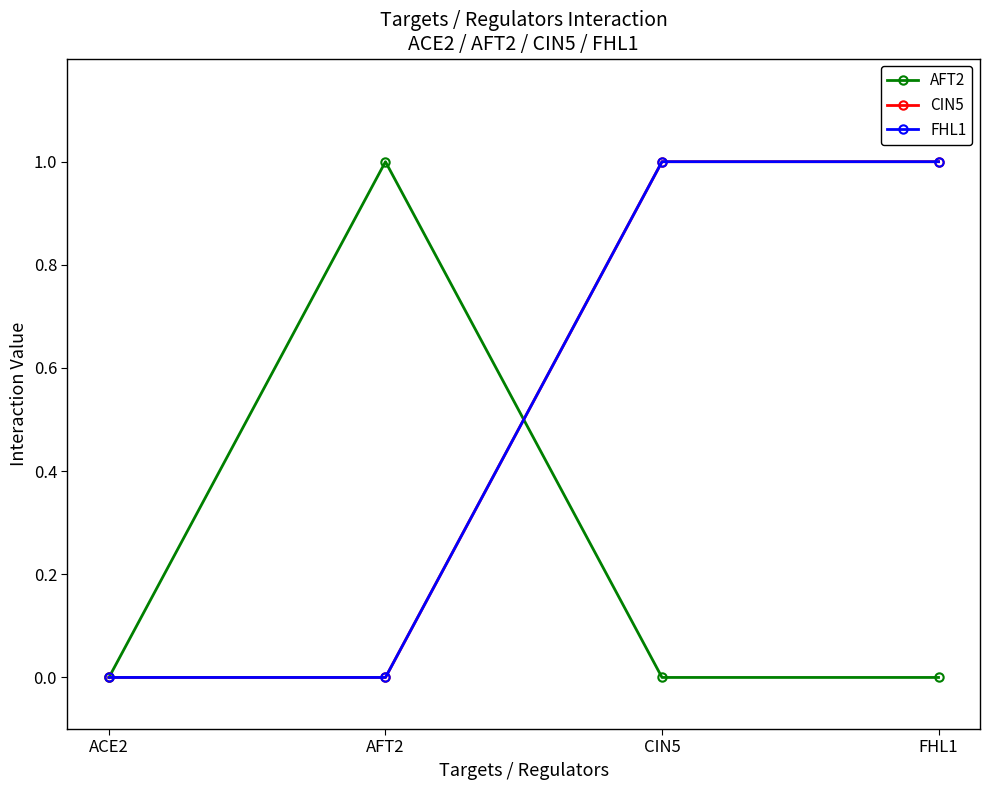

Does the chart have visible grid lines?

No